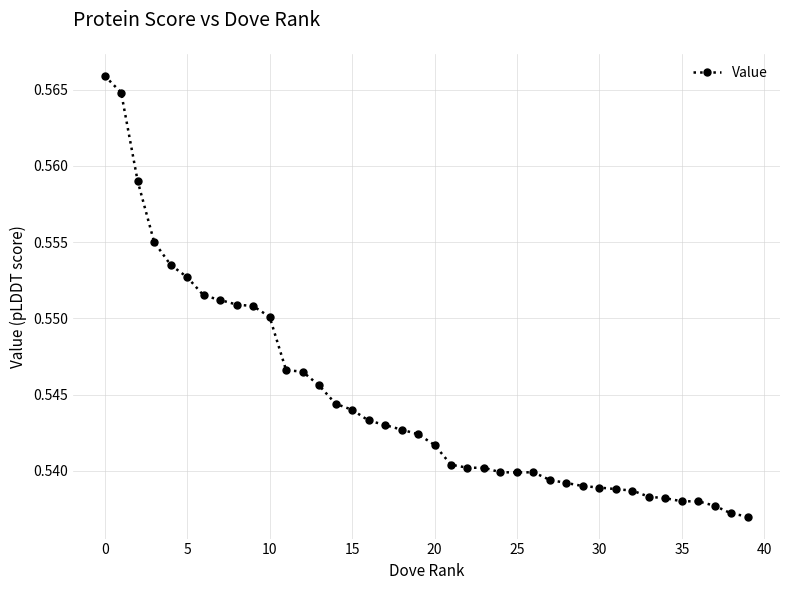

What is the sum of all values?

21.8